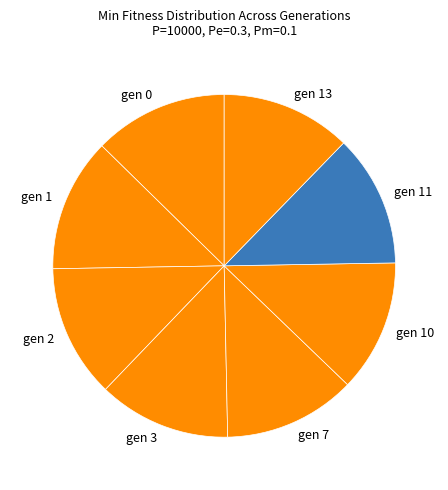

True or false: gen 11 accounts for 20% of the total.

False